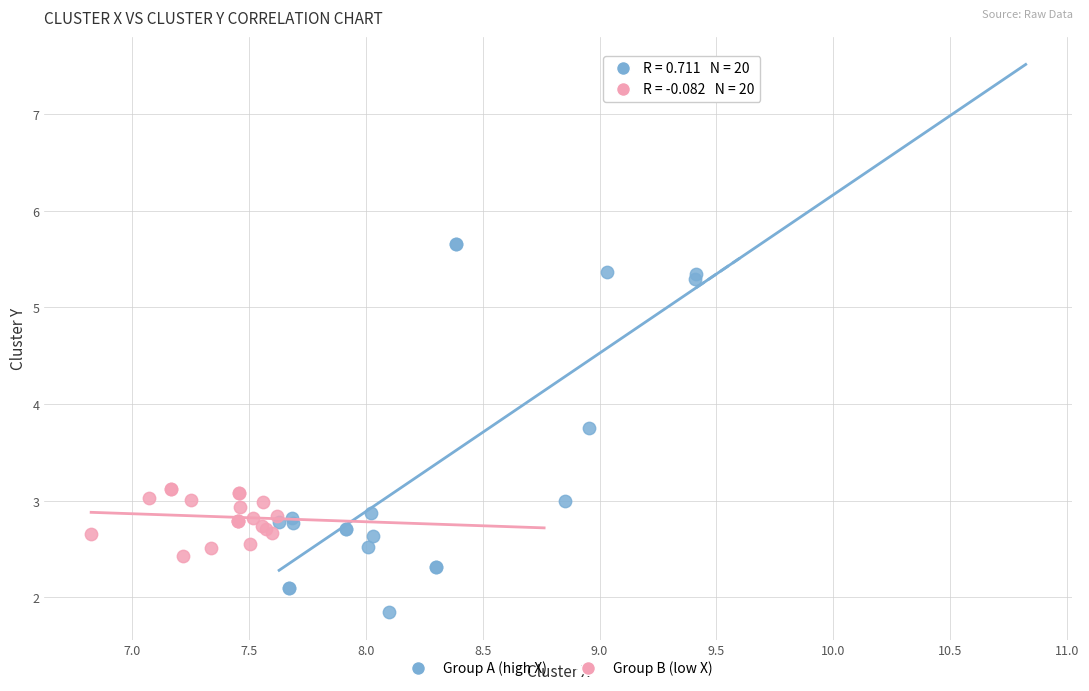

Which series contains the highest Y value?

Group A (high X)